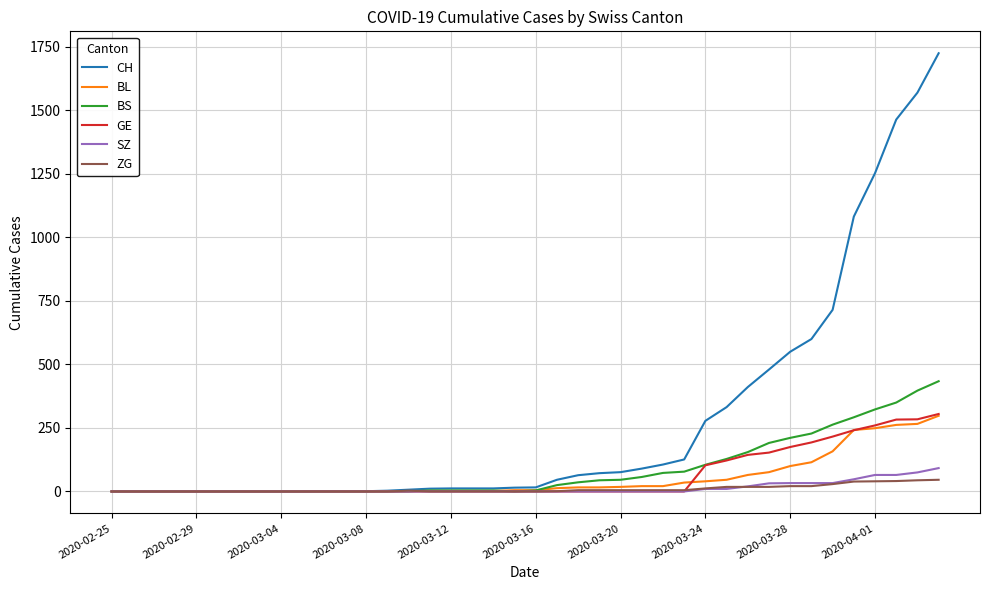

Which series has the widest spread of values?

CH